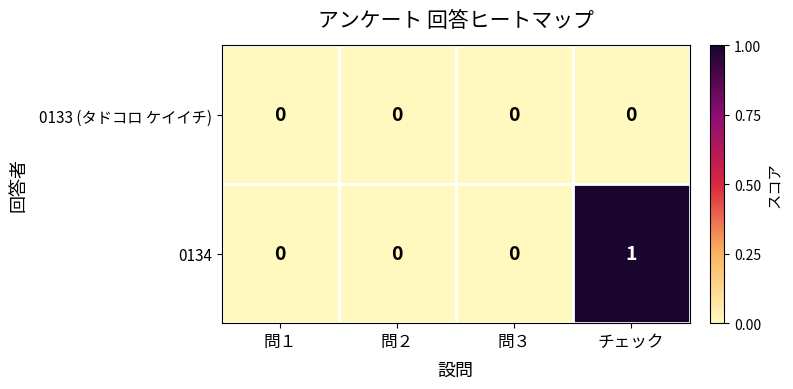

Reading left to right, list all the values displayed in this chart.

0133 (タドコロ ケイイチ): 問１=0	問２=0	問３=0	チェック=0
0134: 問１=0	問２=0	問３=0	チェック=1